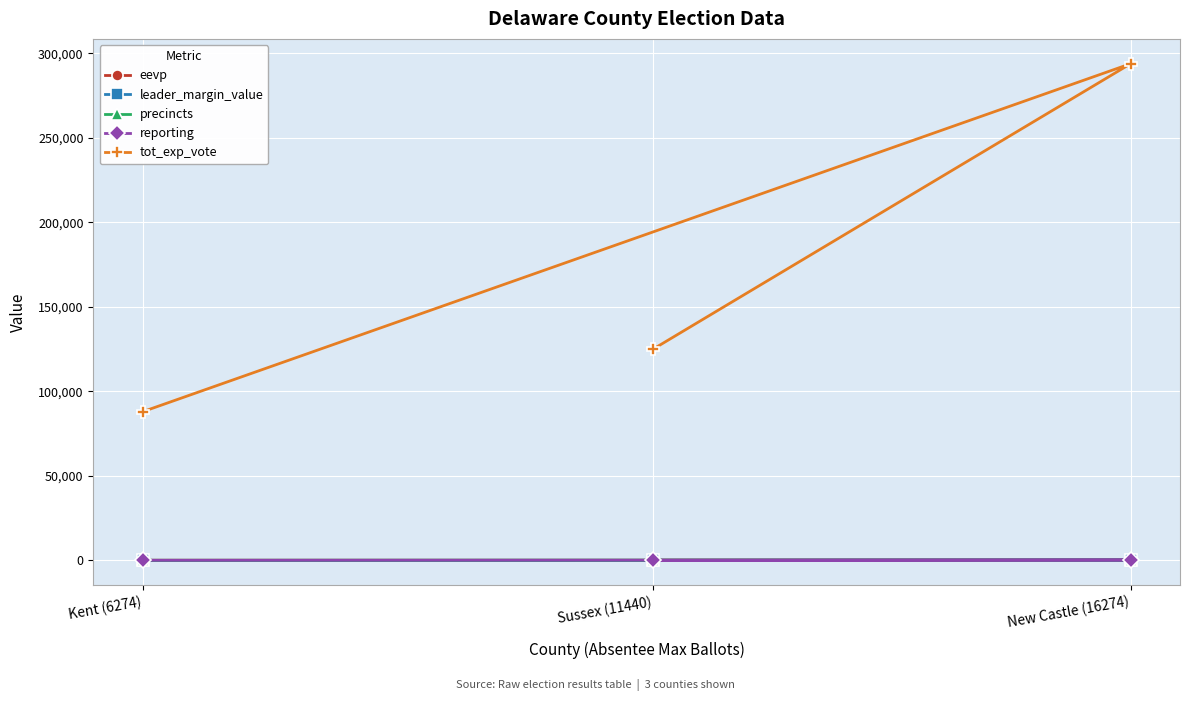

At which label does reporting reach its peak?

New Castle (16274)